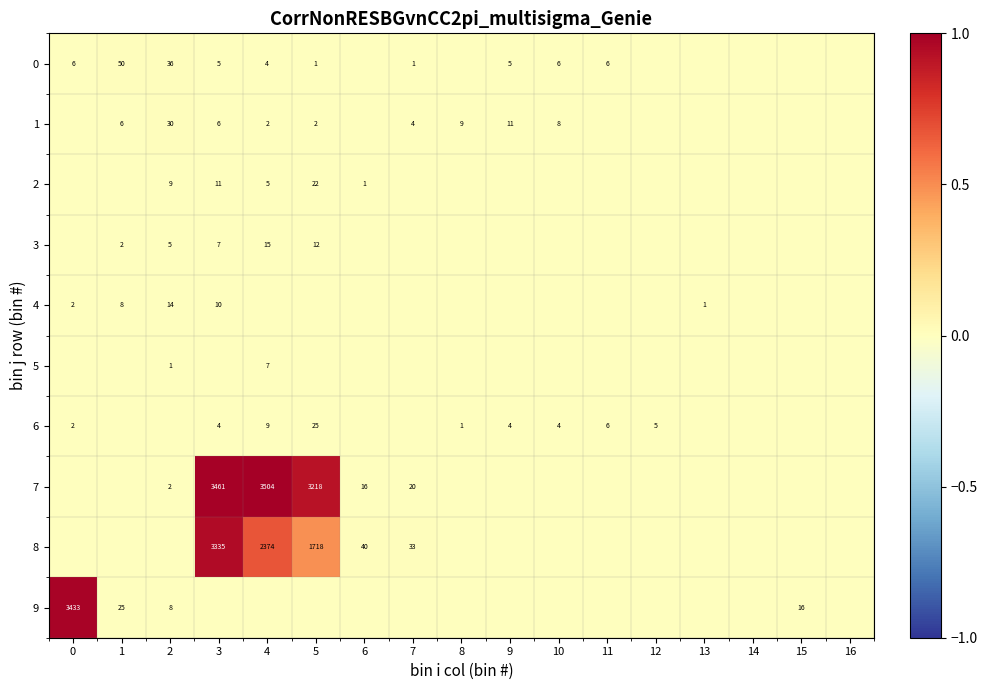

The 4 series shows 0.0 at 14. True or false?

True